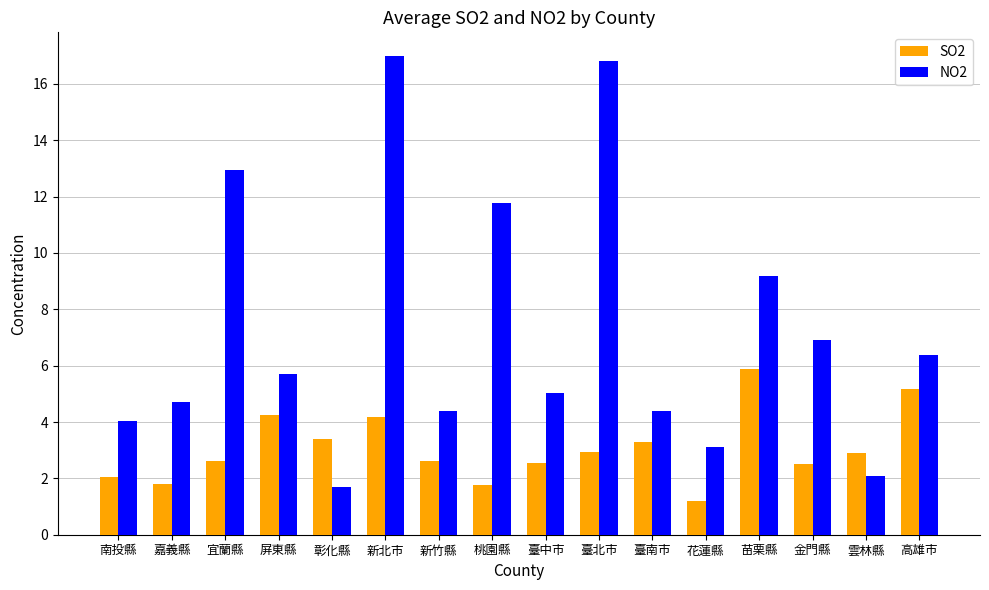

What is the label of the 6th bar from the right?

臺南市